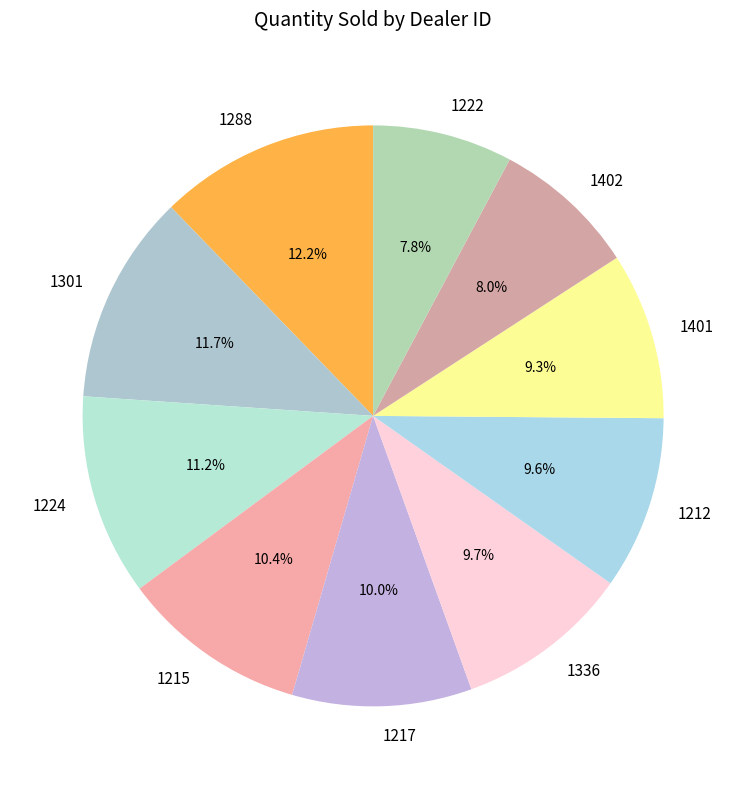

What percentage is NOT represented by 1212?

90.4%